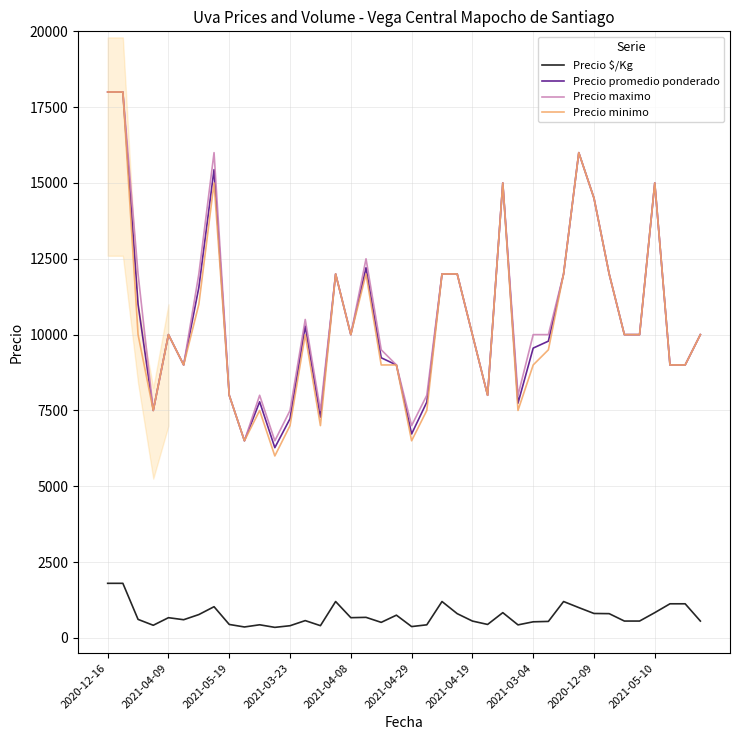

What is the sum of all Precio $/Kg values?

29166